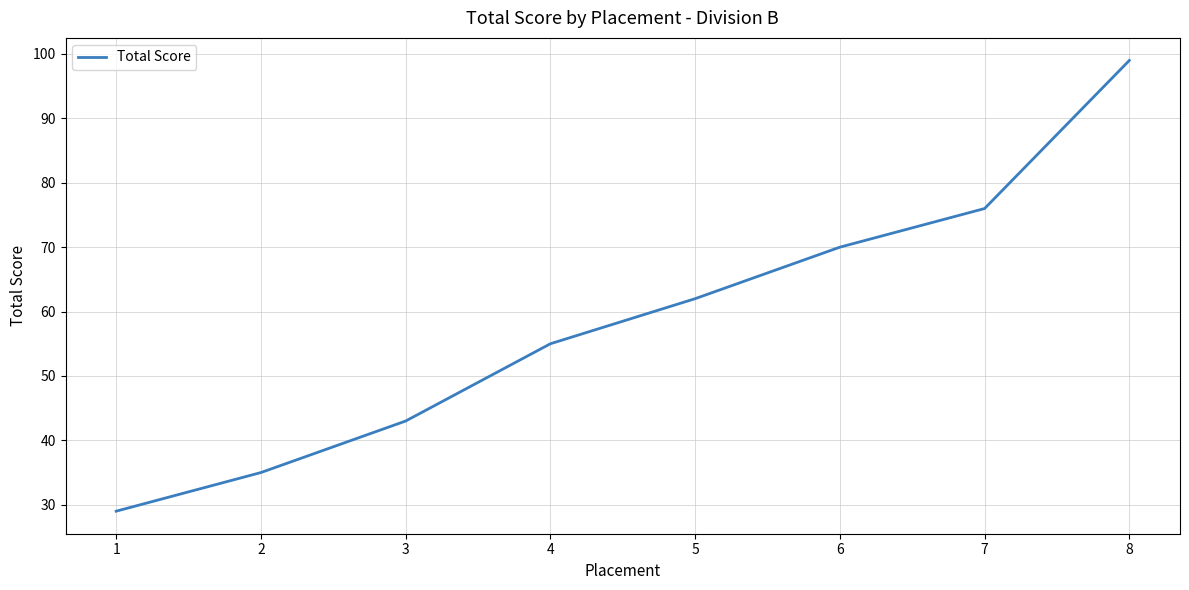

The value at 6 is 70. True or false?

True